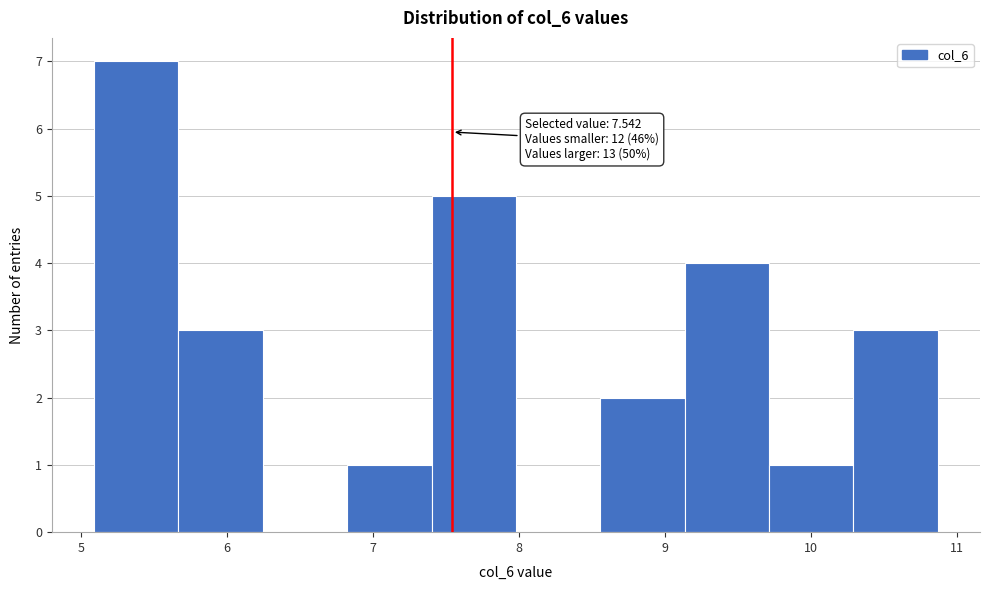

Over which range of the x-axis is the bar tallest?

5.1 to 5.7